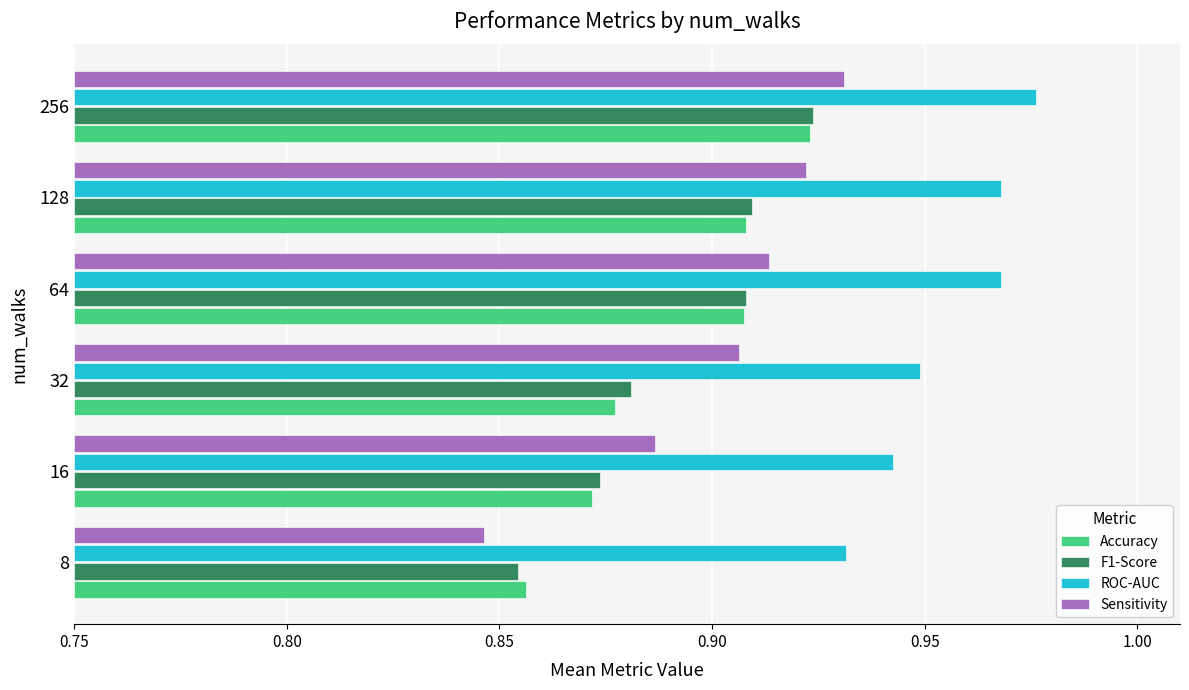

Rank the series by their maximum value, from lowest to highest.

Accuracy, F1-Score, Sensitivity, ROC-AUC